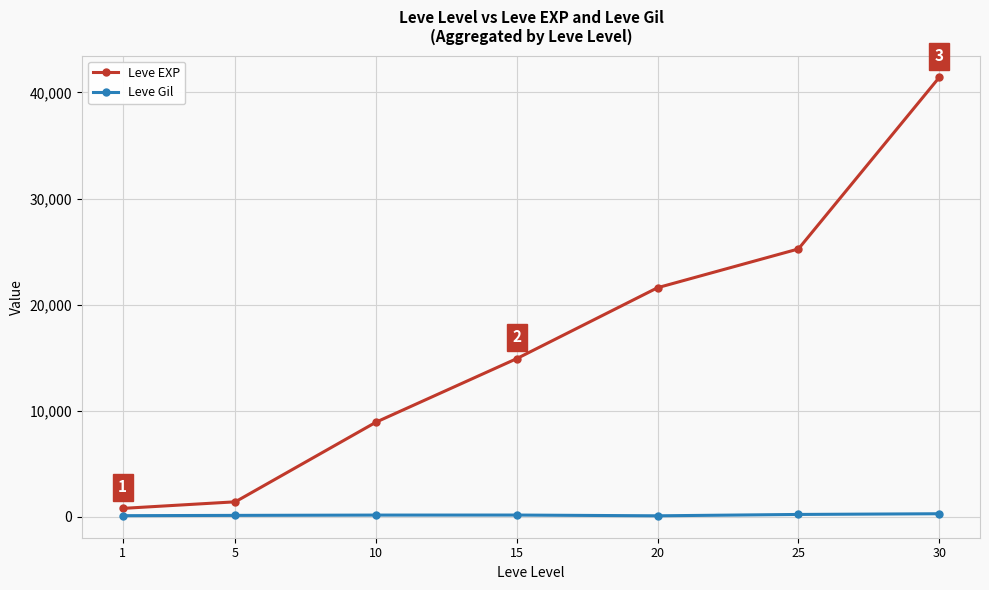

What is the difference between the maximum and minimum values in the Leve Gil series?

195